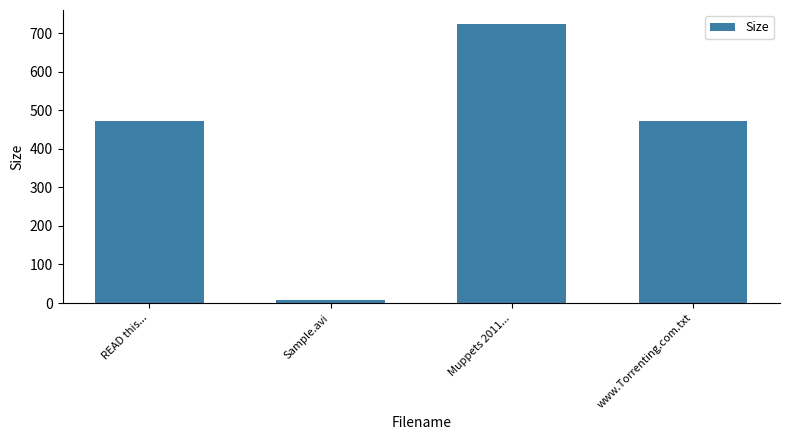

What is the difference between the maximum and minimum values?

716.2